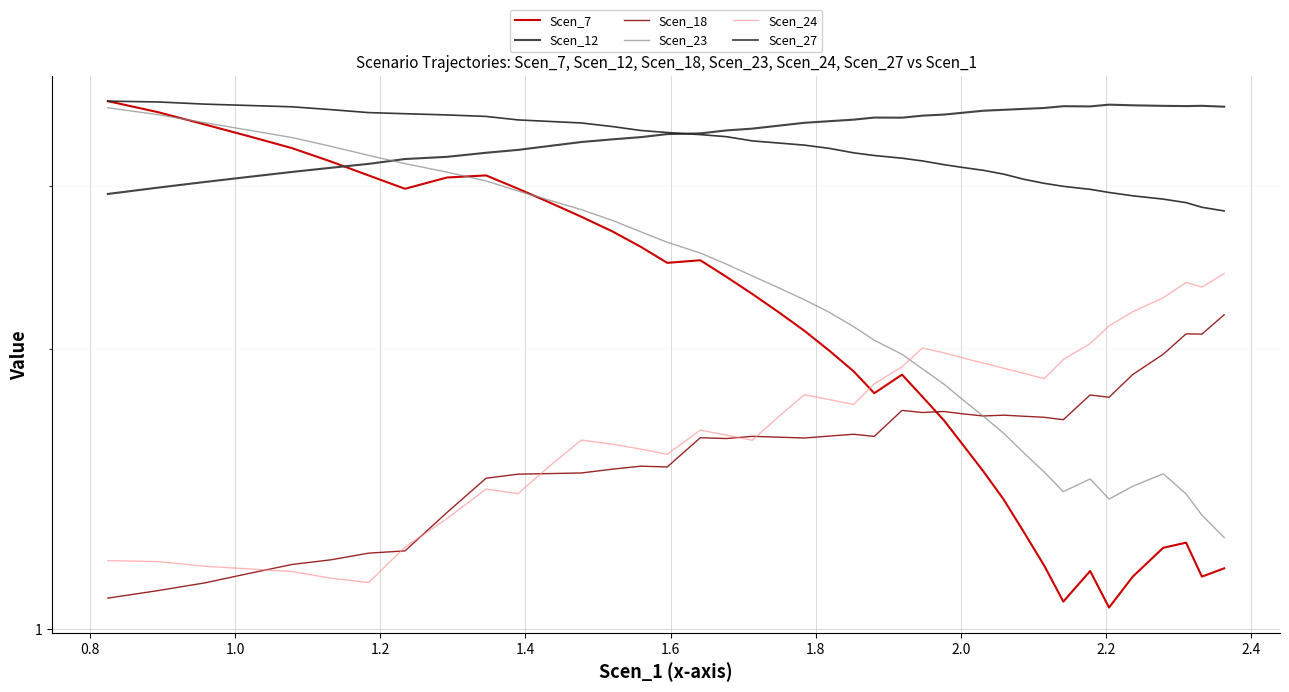

Is it true that Scen_12 equals 0.6 at 1.2?

False